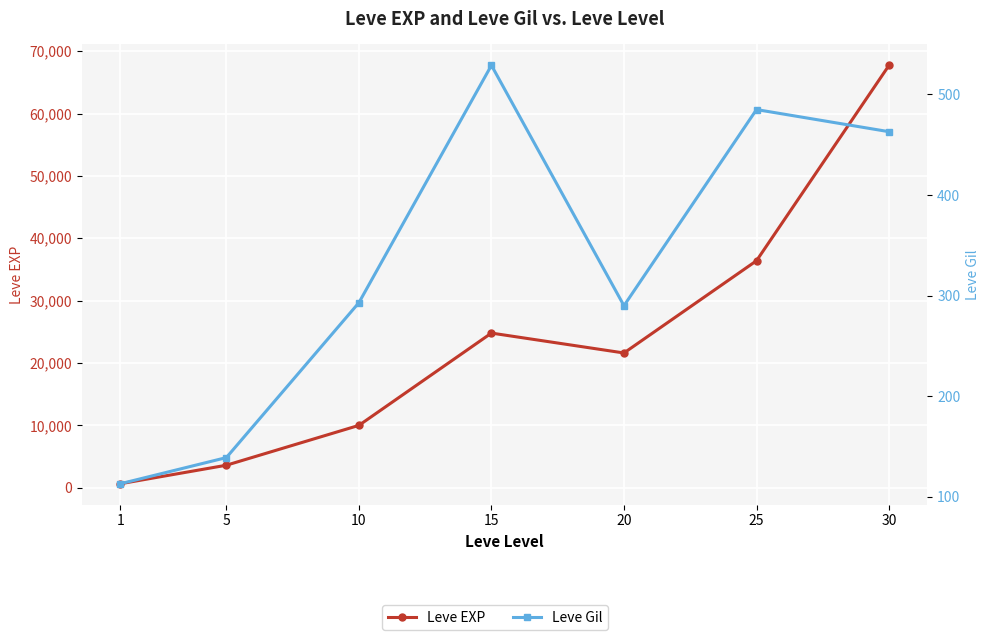

What is the average value of the Leve Gil series?

330